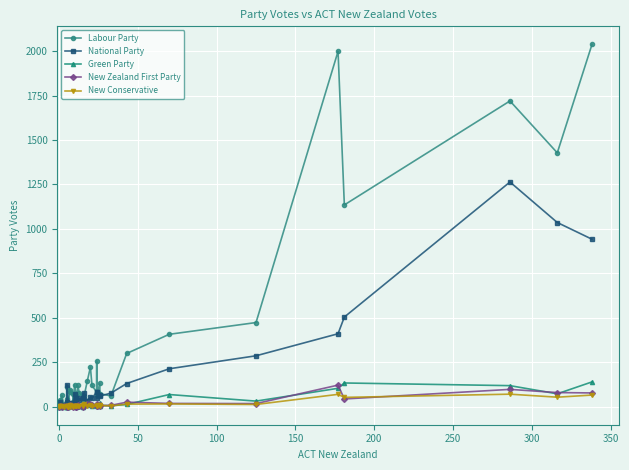

How many series are shown in this chart?

5